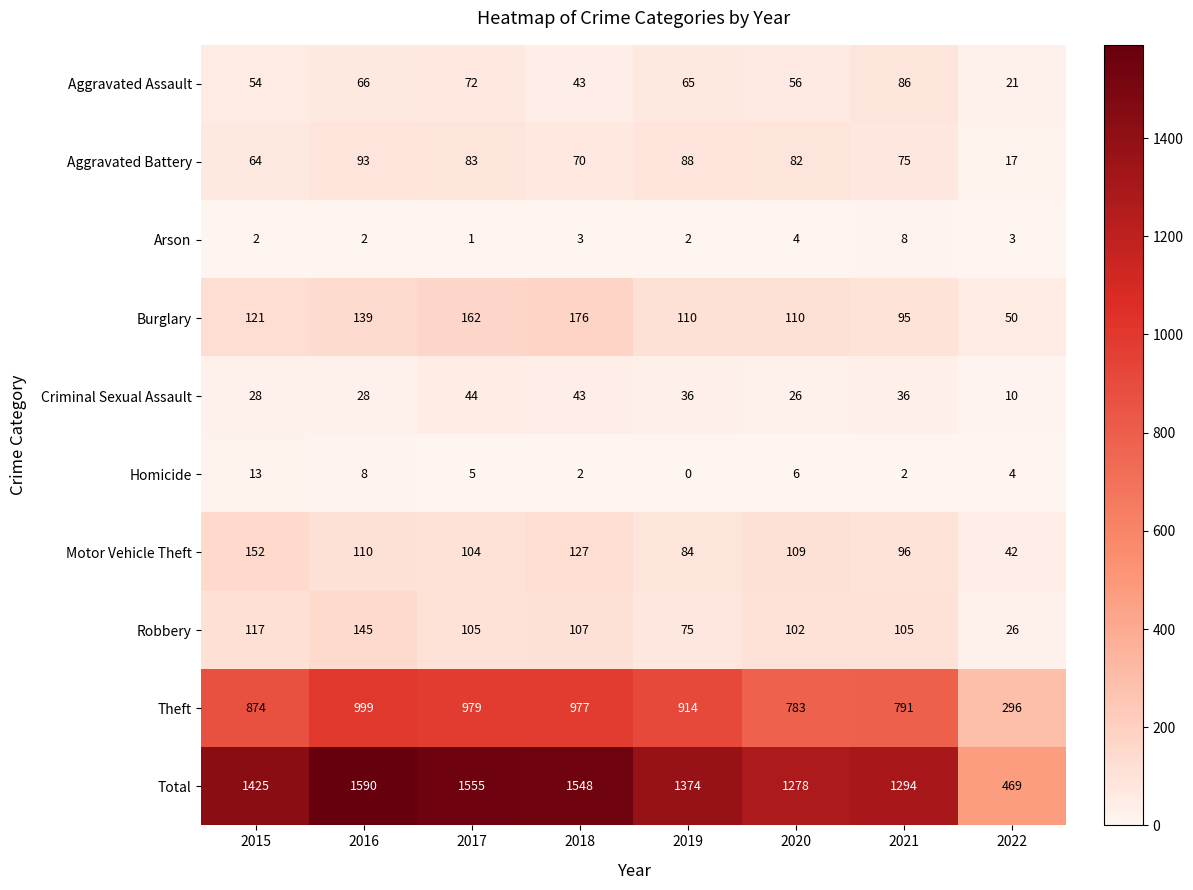

At how many categories does at least one series exceed 161?

8